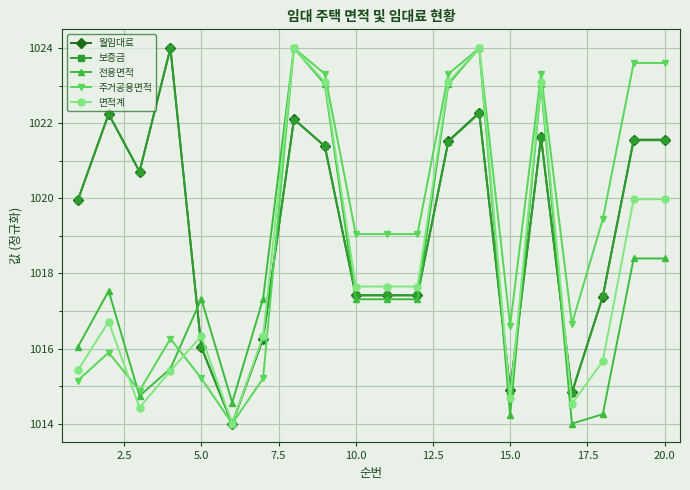

What is the smallest value displayed?

1014.0